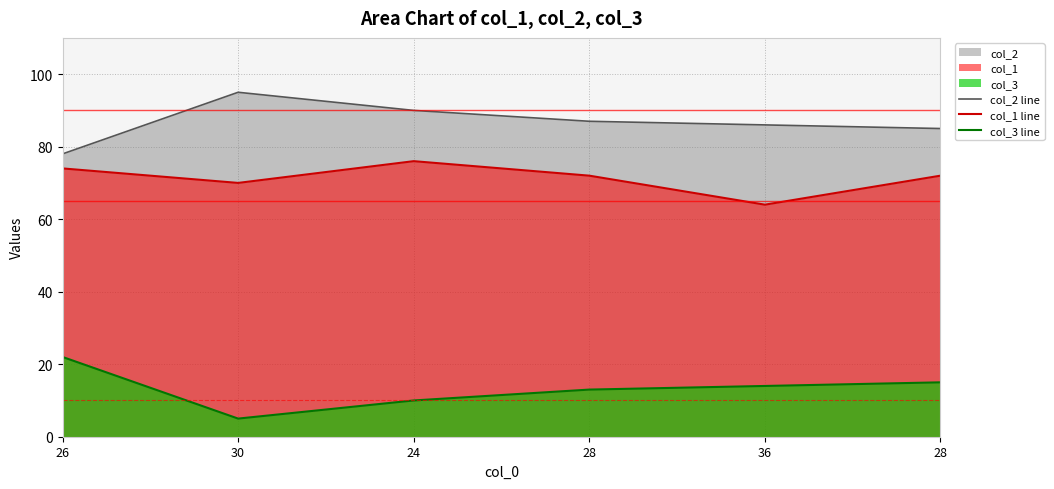

Is it true that col_3 line equals 6 at 36?

False